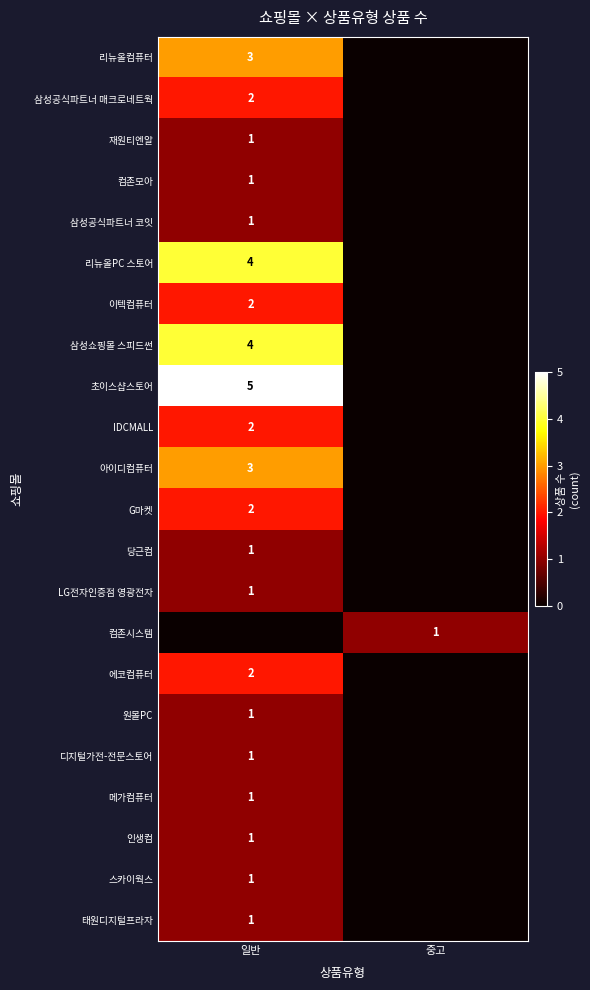

True or false: G마켓 has a value of 2 at 일반.

True